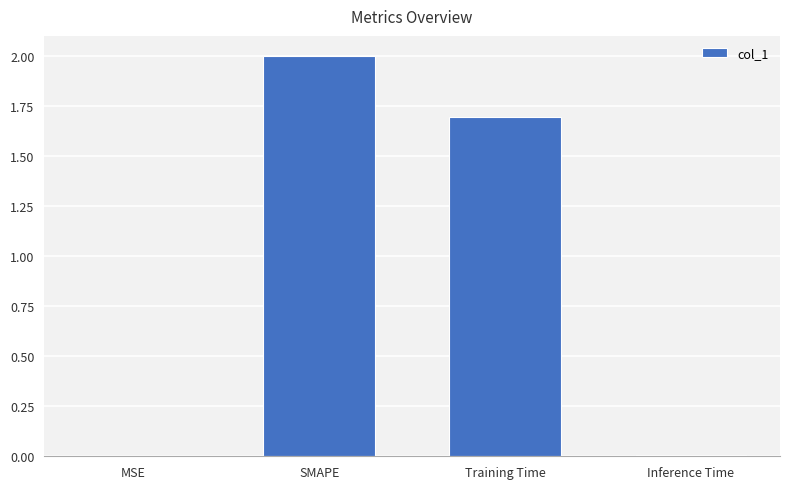

The chart shows a value of 0.0 at MSE. True or false?

True